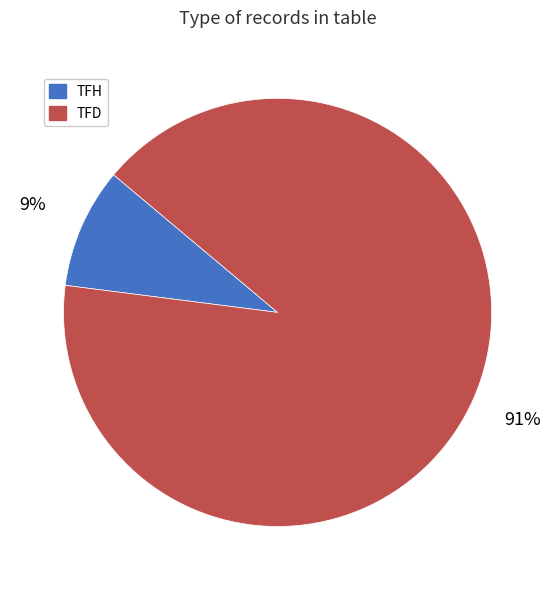

How many segments does this pie chart have?

2